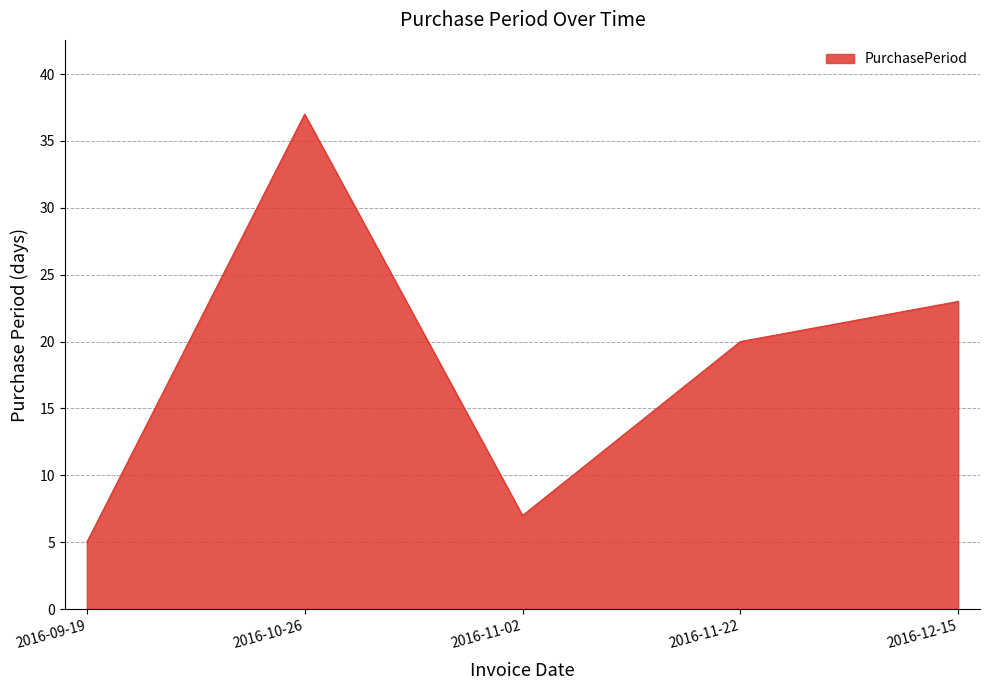

Count the number of data series in this chart.

1